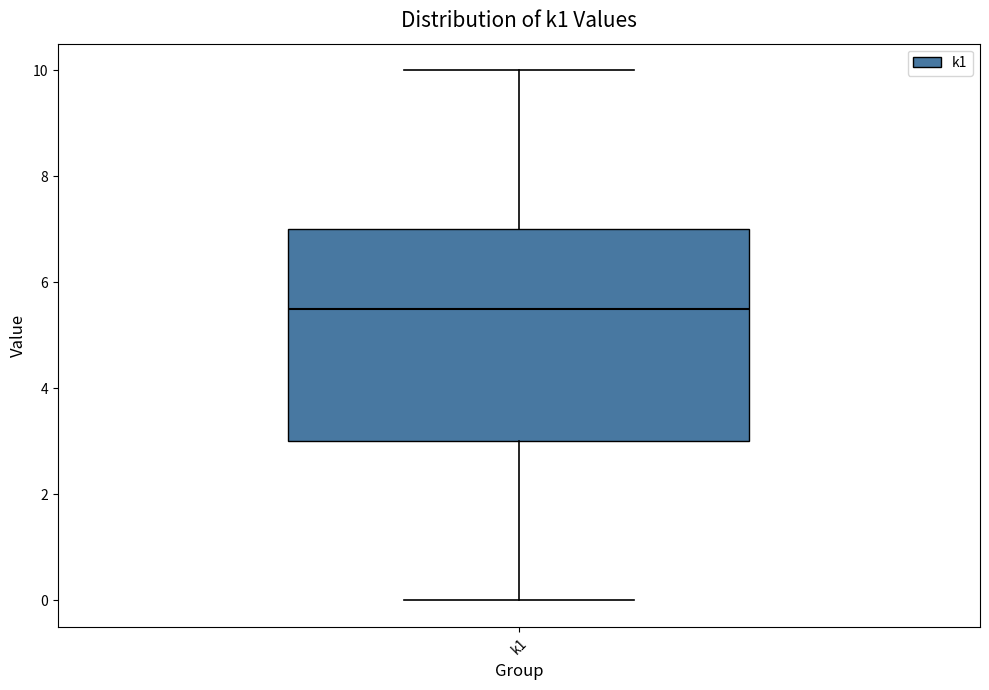

Read this box plot against the y-axis: the position of the median line, the range covered by the box, and the ends of both whiskers. The values are not printed on the chart, so give them approximately, as read against the axis.

median 5.6, box 3.0 to 7.0, whiskers 0.0 to 10.0